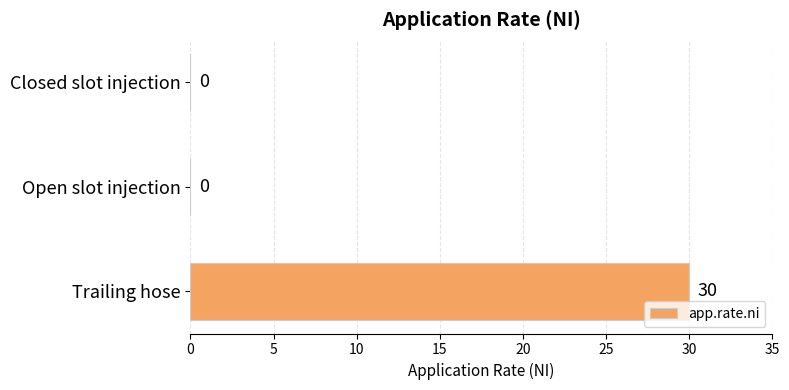

Are the bars horizontal?

Yes